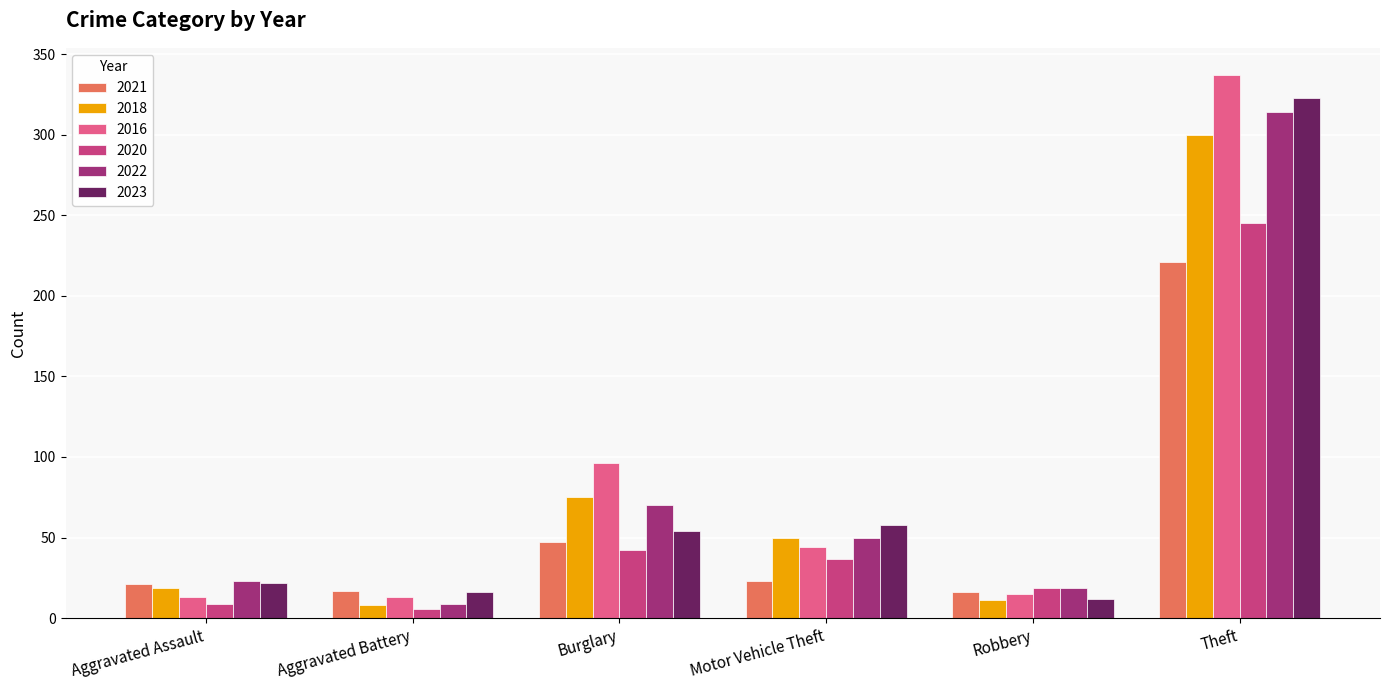

Which series has the widest spread of values?

2016